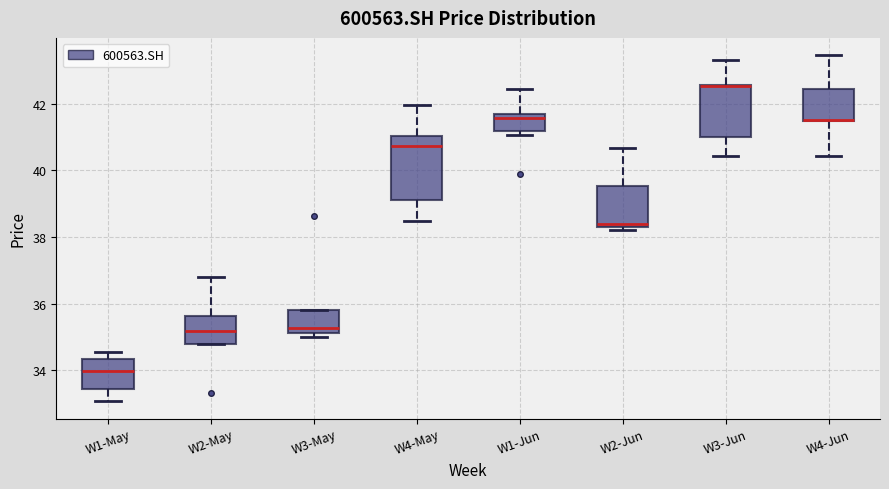

Reading left to right, transcribe this box plot: for each box, give where its median line is, the range the box spans, and where its two whiskers end, as read against the y-axis. The values are not printed on the chart, so give them approximately, as read against the axis.

W1-May: median 34.0, box 33.4 to 34.4, whiskers 33.0 to 34.6
W2-May: median 35.2, box 34.8 to 35.6, whiskers 34.8 to 36.8
W3-May: median 35.2 (just above the box's lower edge), box 35.2 to 35.8, whiskers 35.0 to 35.8
W4-May: median 40.8, box 39.2 to 41.0, whiskers 38.4 to 42.0
W1-Jun: median 41.6, box 41.2 to 41.8, whiskers 41.0 to 42.4
W2-Jun: median 38.4 (just above the box's lower edge), box 38.4 to 39.6, whiskers 38.2 to 40.6
W3-Jun: median 42.6 (drawn on the box's upper edge), box 41.0 to 42.6, whiskers 40.4 to 43.4
W4-Jun: median 41.4 (drawn on the box's lower edge), box 41.4 to 42.4, whiskers 40.4 to 43.4